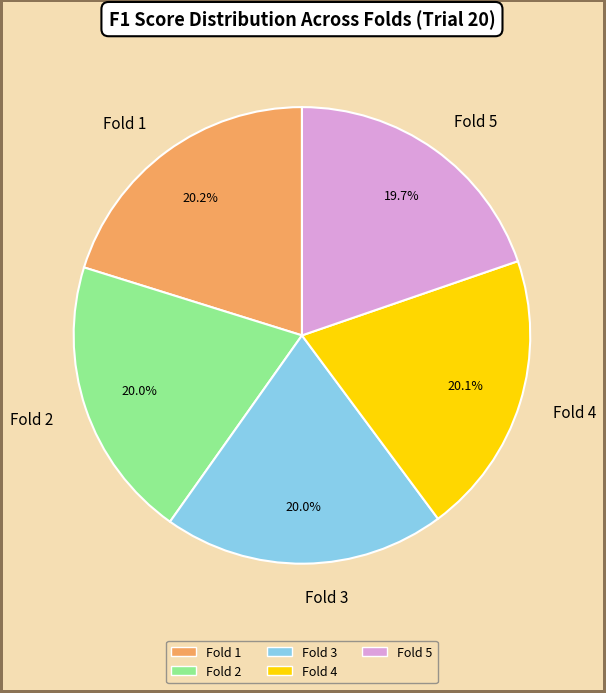

What portion of the pie excludes Fold 1?

79.8%